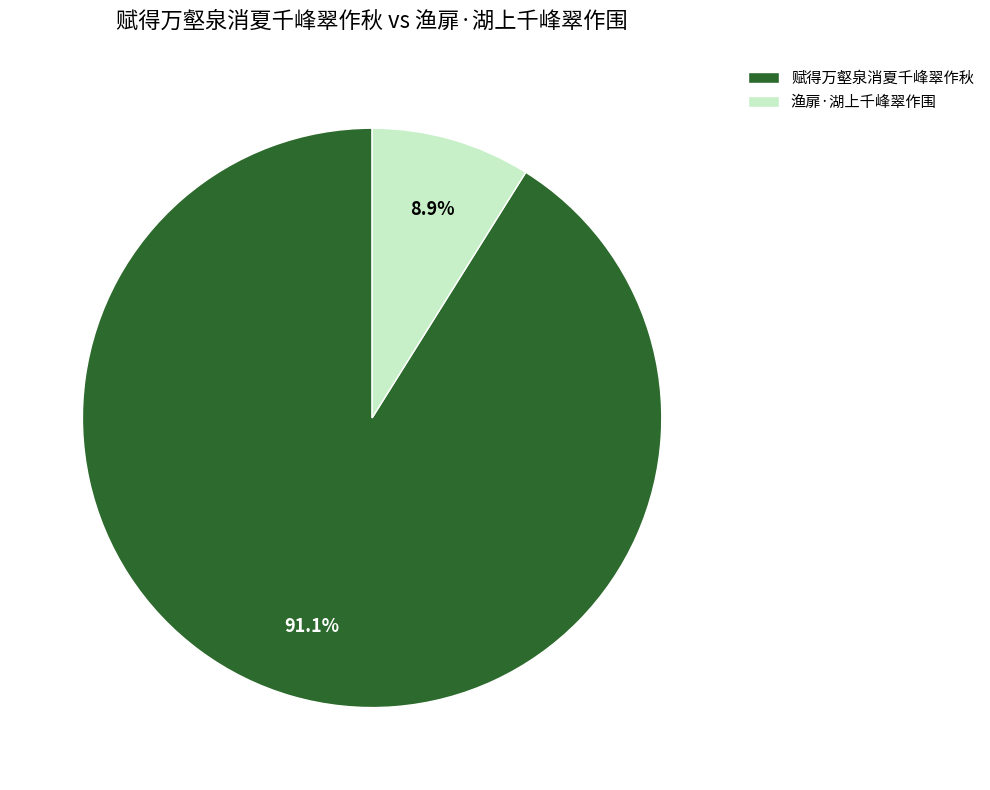

Do 渔扉·湖上千峰翠作围 and 赋得万壑泉消夏千峰翠作秋 together represent more than half of the pie?

Yes